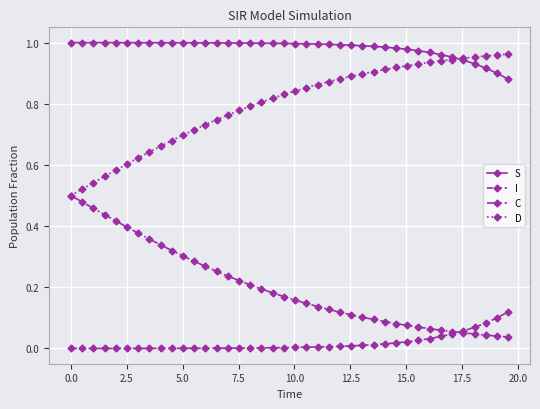

Which series has the largest total across all categories?

S